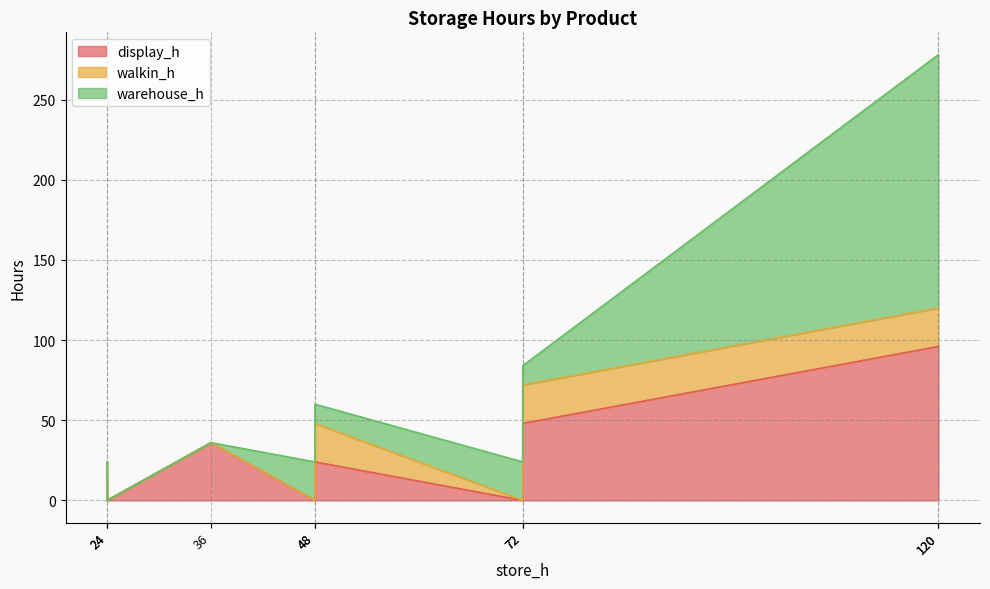

True or false: warehouse_h has more than 2 interior local peaks.

False